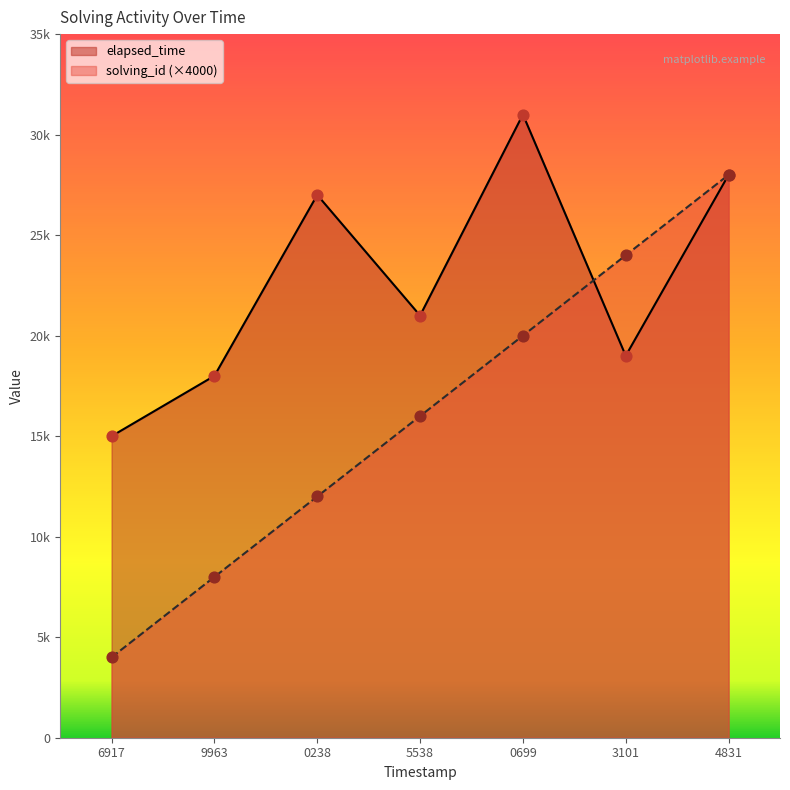

Is the value of solving_id at 3101 greater than the value of elapsed_time at 3101?

Yes